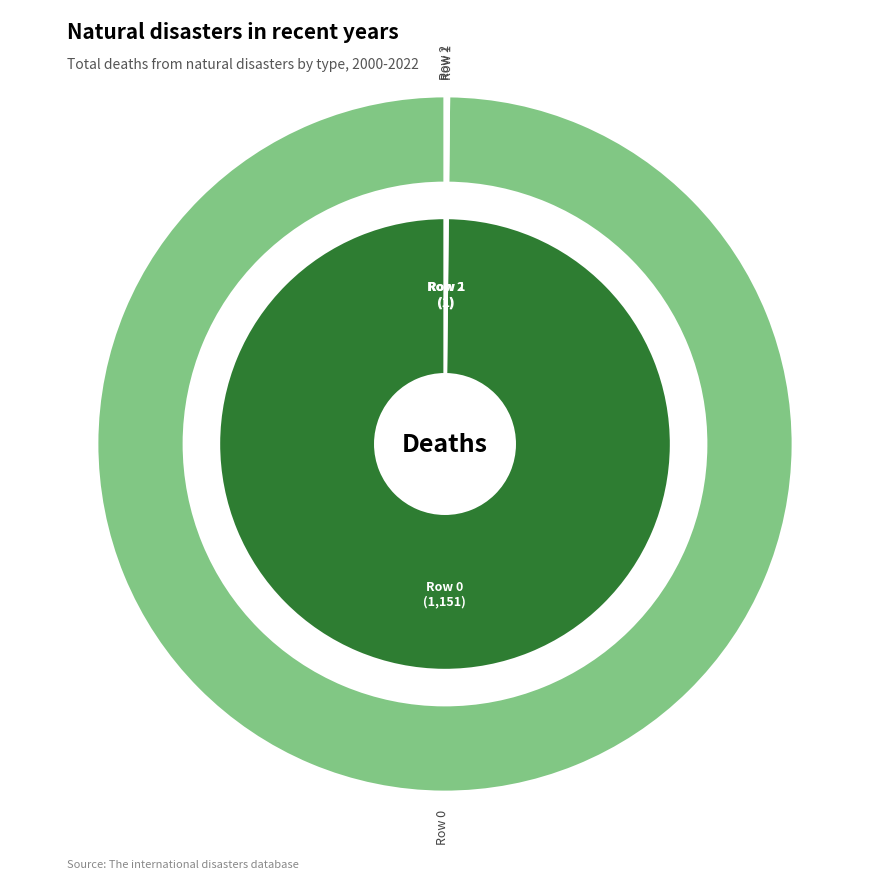

Which category accounts for the majority?

Row 0